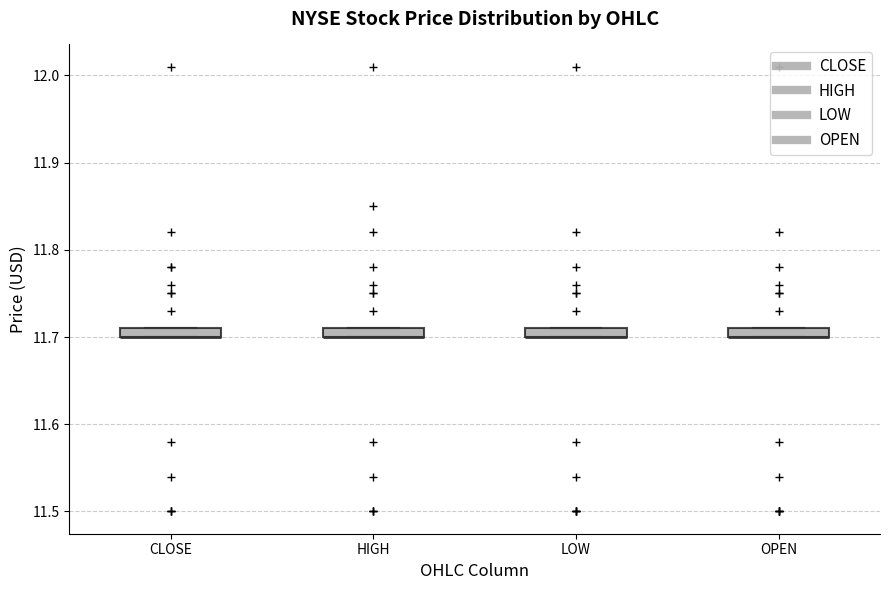

Where is the upper edge of the box for OPEN on the y-axis? The values are not printed on the chart, so give them approximately, as read against the axis.

11.71